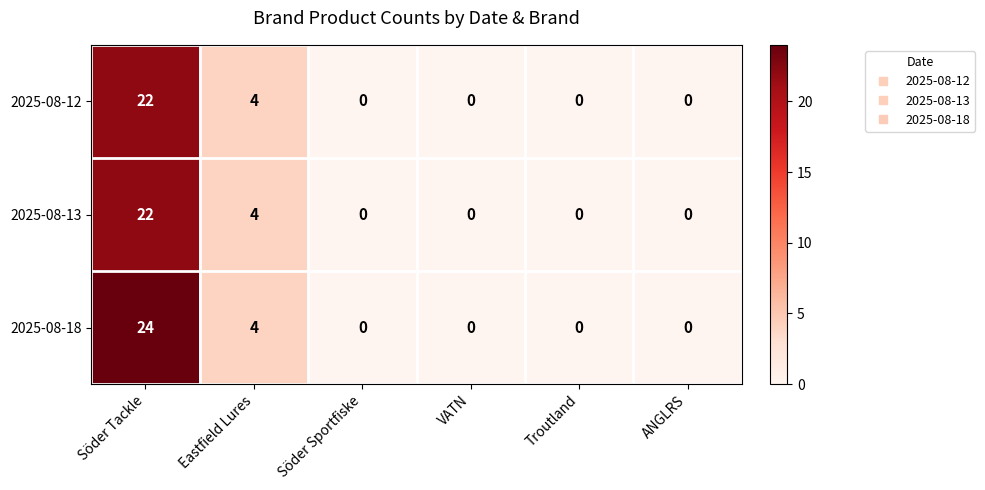

The 2025-08-13 series shows -10 at Söder Sportfiske. True or false?

False